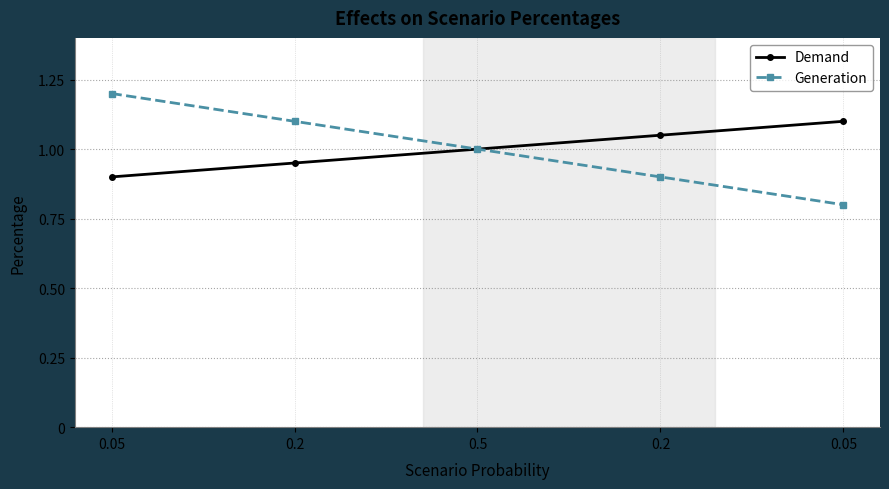

Is the value of Demand at 0.05 greater than the value of Generation at 0.5?

No